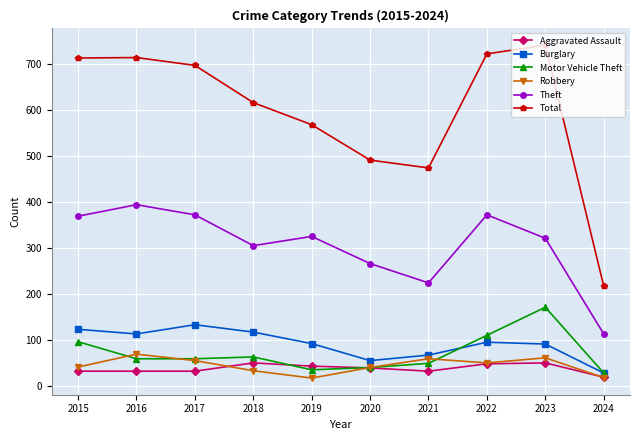

What is the difference between the second highest and second lowest values in the Robbery series?

43